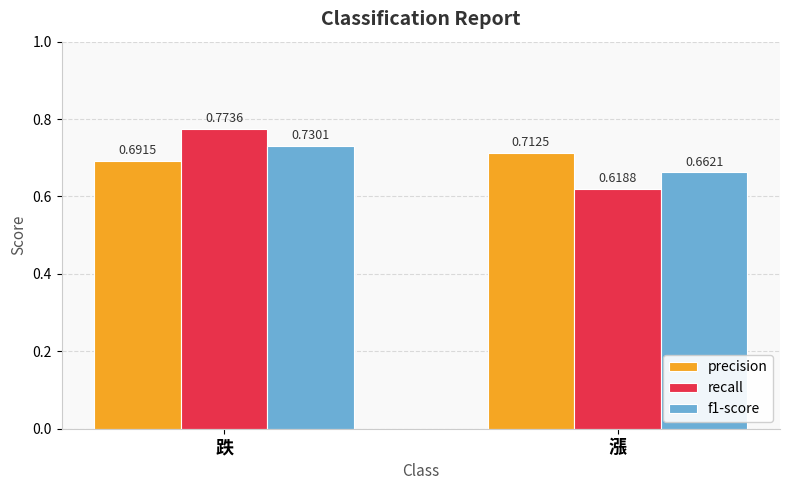

At which category does the chart reach its minimum across all series?

漲